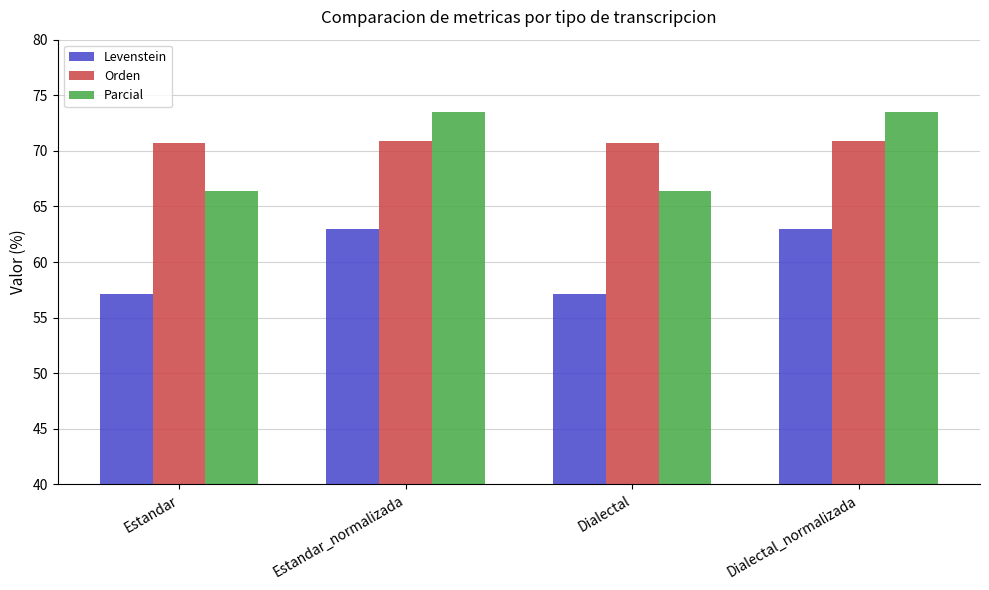

Is it true that Orden equals 29.8 at Dialectal?

False